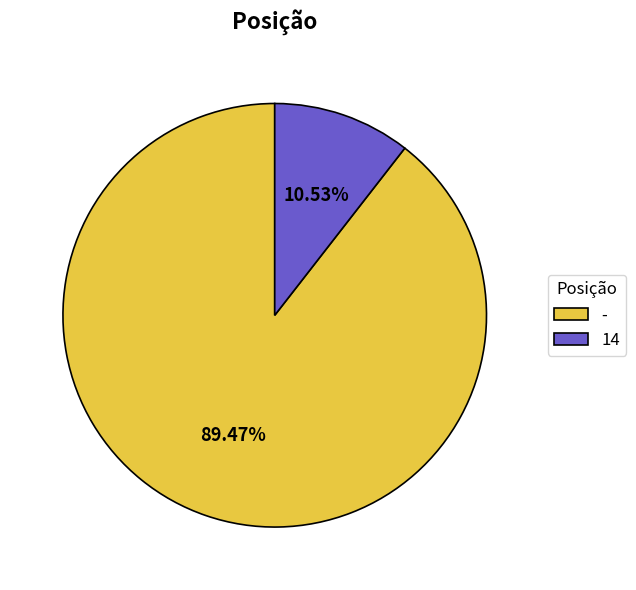

What is the largest slice in the pie chart?

-